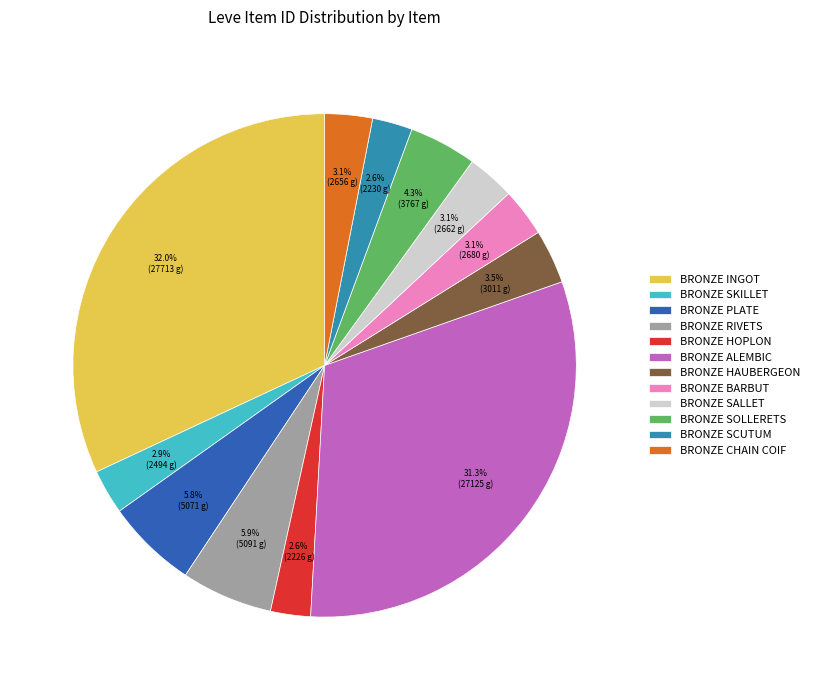

Count the number of slices in the pie.

12